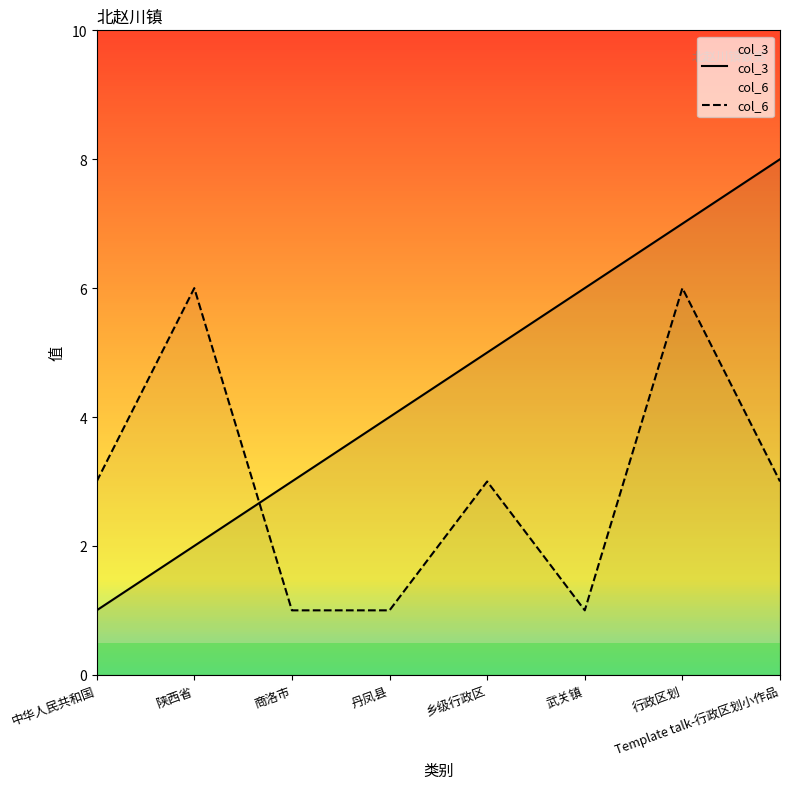

What position from the right is 商洛市?

6